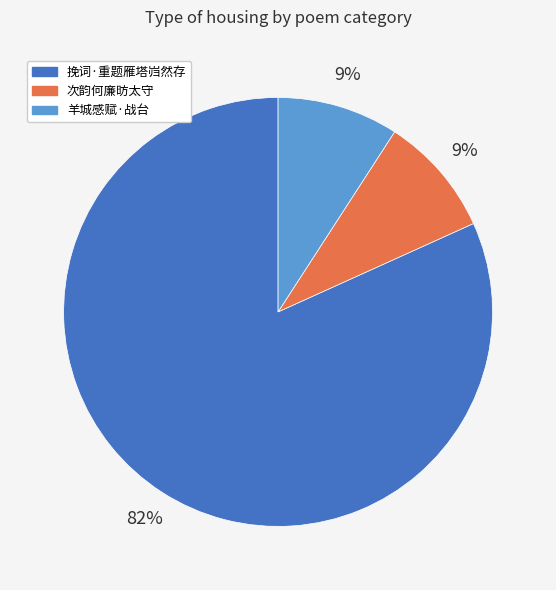

To the nearest percent, what is the difference between the largest and smallest slice percentages?

73%